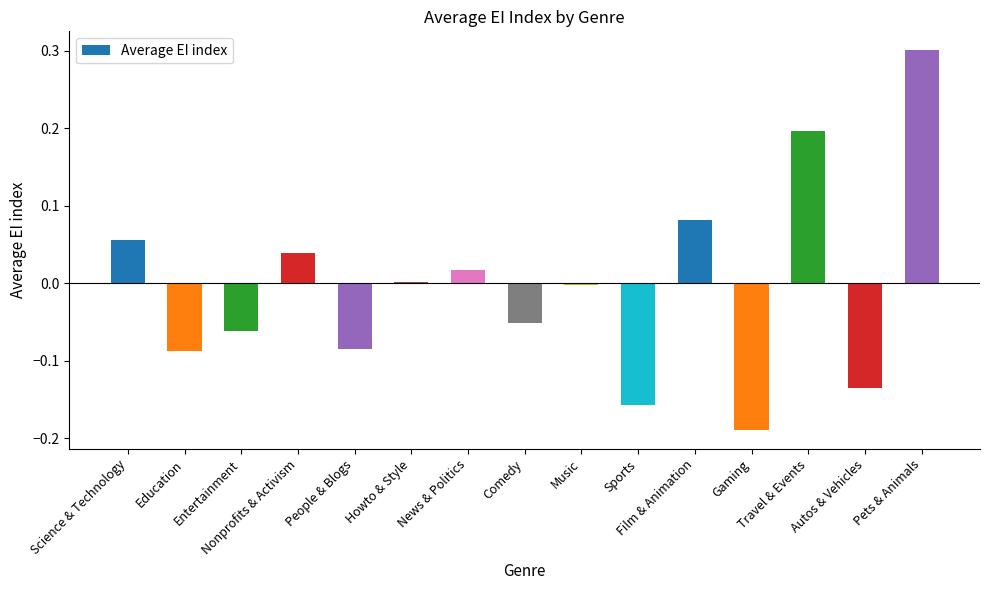

What is the maximum value shown in the chart?

0.3